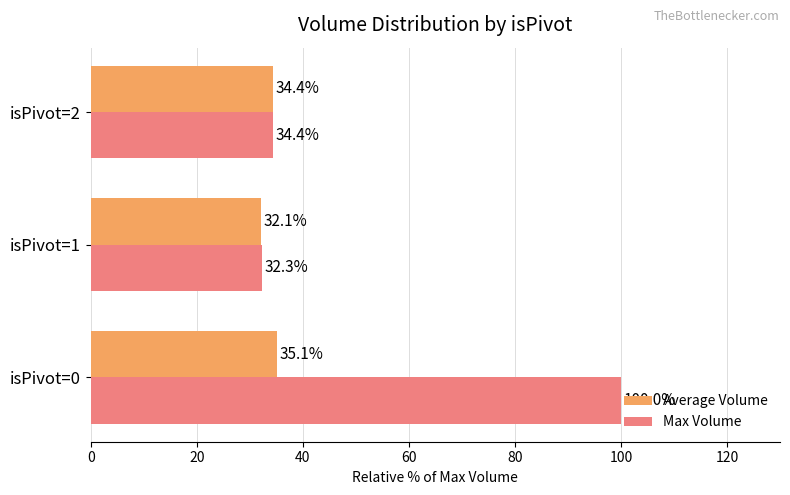

What value does the Average Volume series have at isPivot=1?

32.1